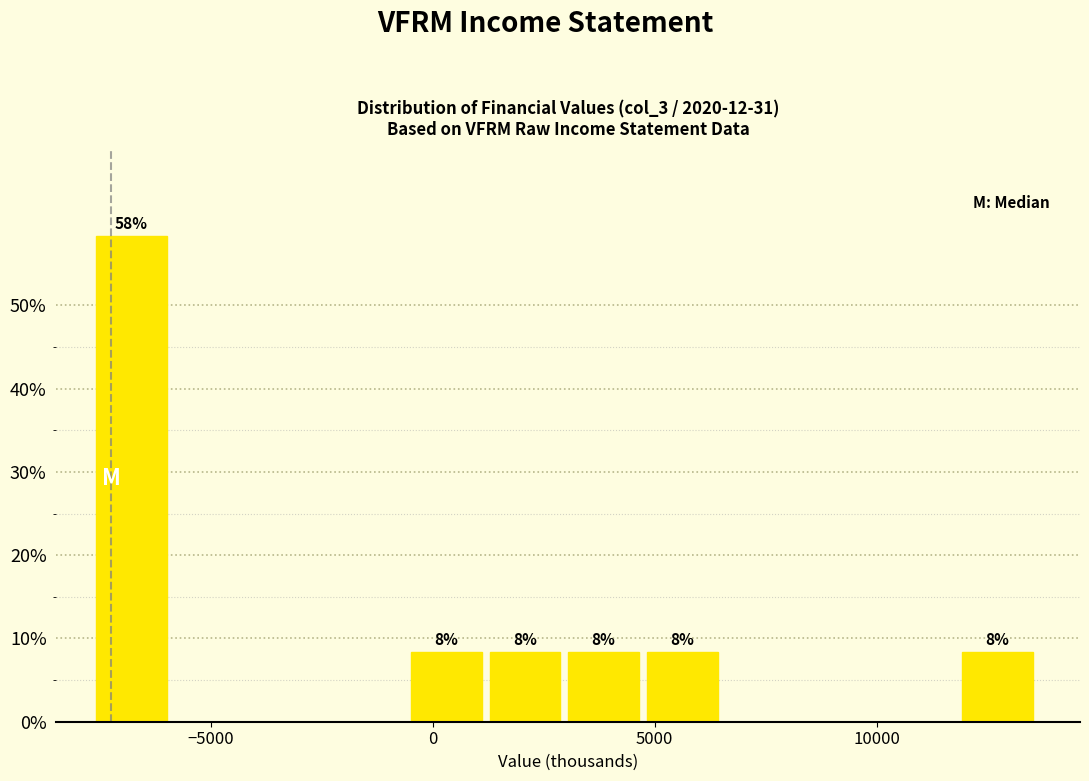

Around what value on the x-axis is the tallest bar? Give the approximate position of its centre, as read against the axis.

-7000